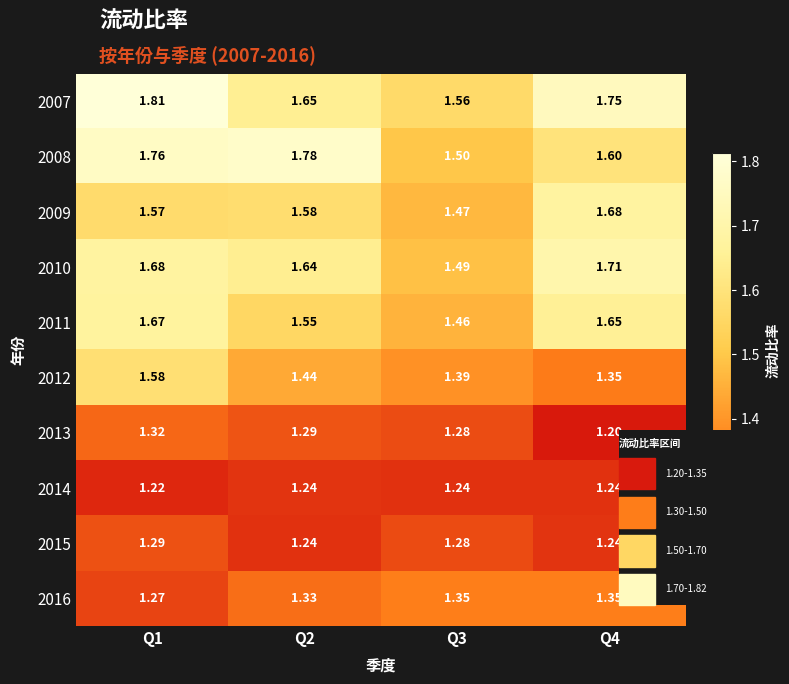

Which series has the largest total across all categories?

2007